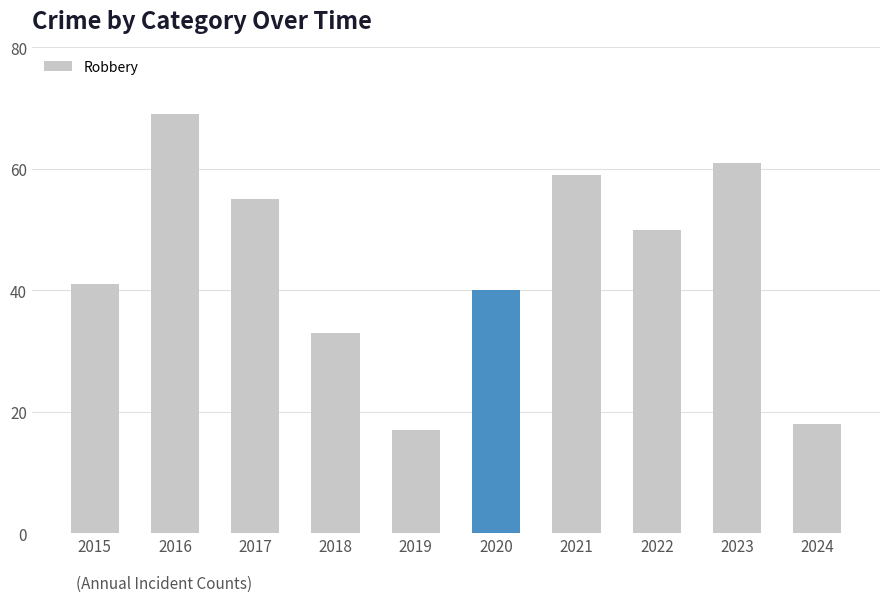

What is the change in value from 2020 to 2021?

+19